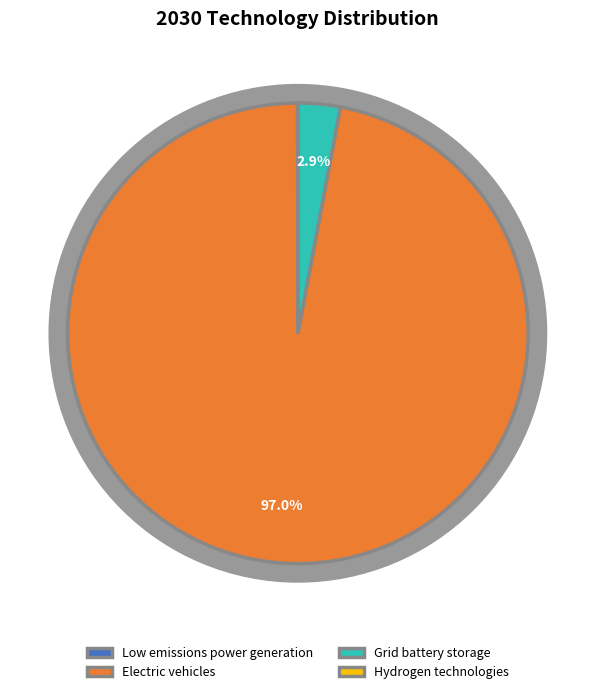

Rank the categories by value from highest to lowest.

Electric vehicles, Grid battery storage, Low emissions power generation, Hydrogen technologies